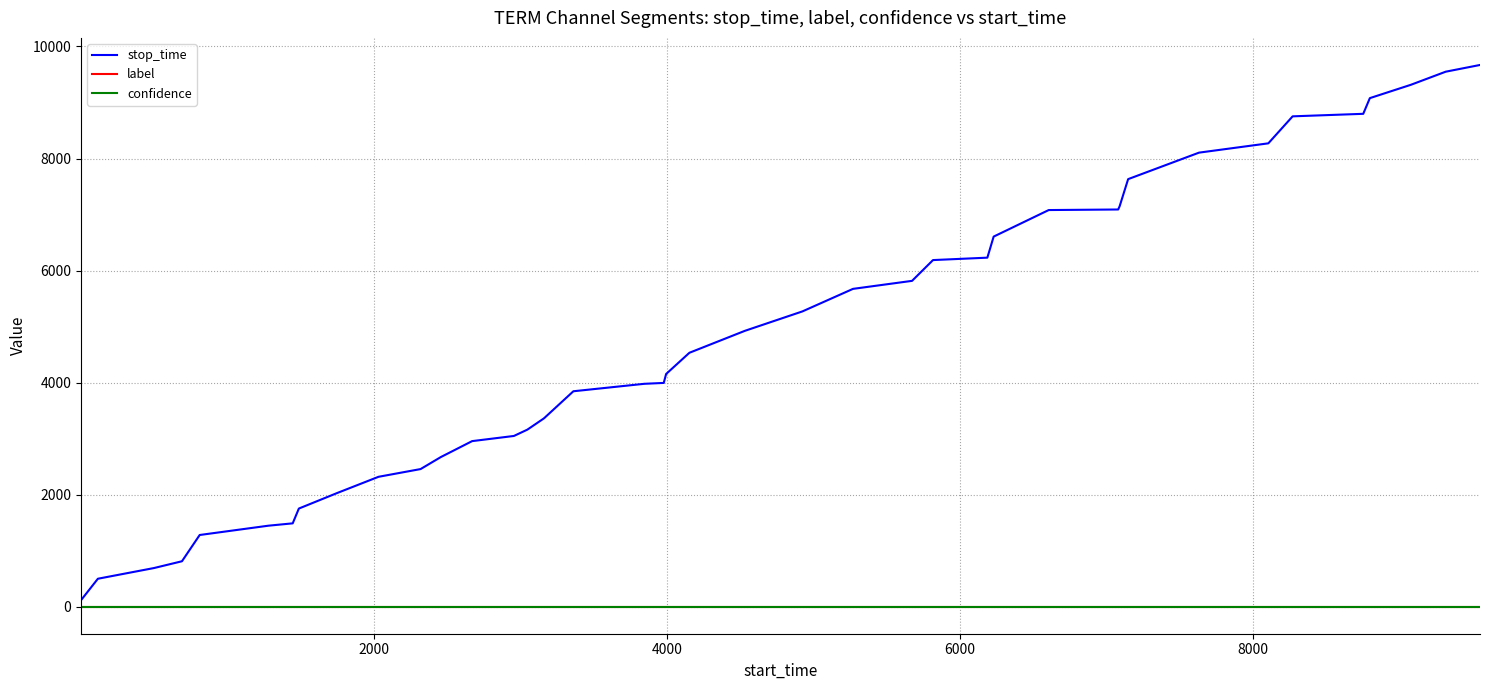

How many values in the stop_time series are below 4532?

20